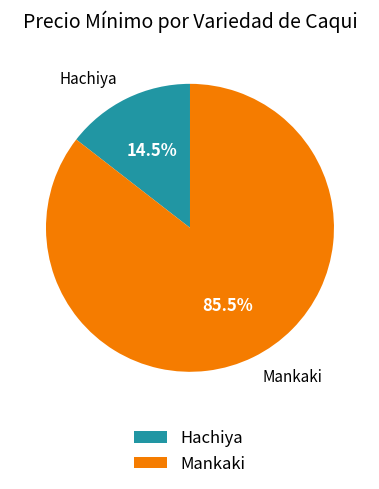

What is the total percentage of Hachiya and Mankaki?

100.0%